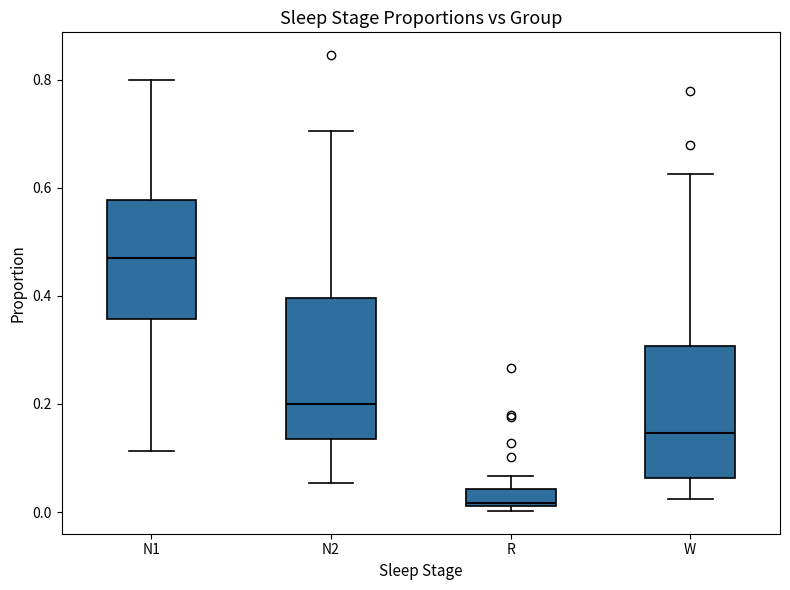

Where is the lower edge of the box for N1 on the y-axis? The values are not printed on the chart, so give them approximately, as read against the axis.

0.36